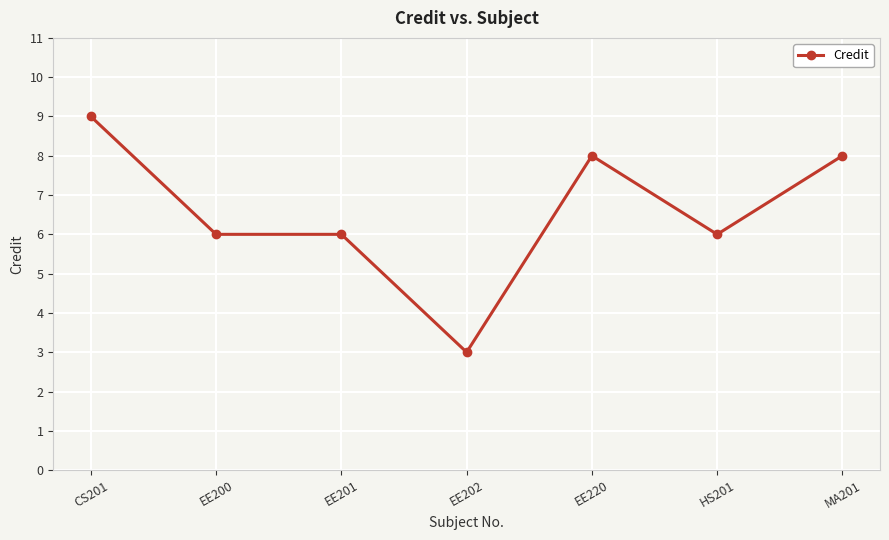

What is the ratio of the value at EE202 to the value at EE201?

0.5